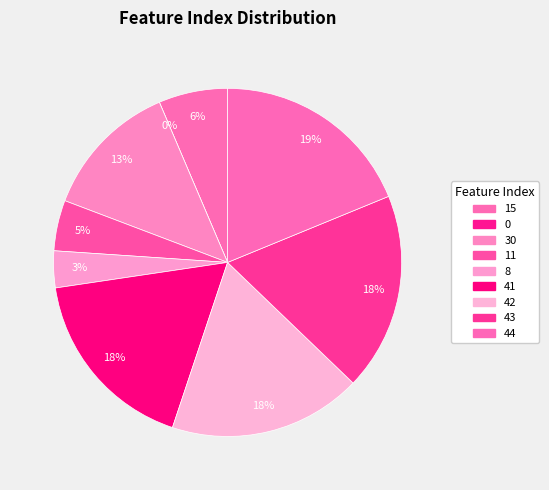

To the nearest percent, what is the combined percentage of Row 4 and Row 6?

21%